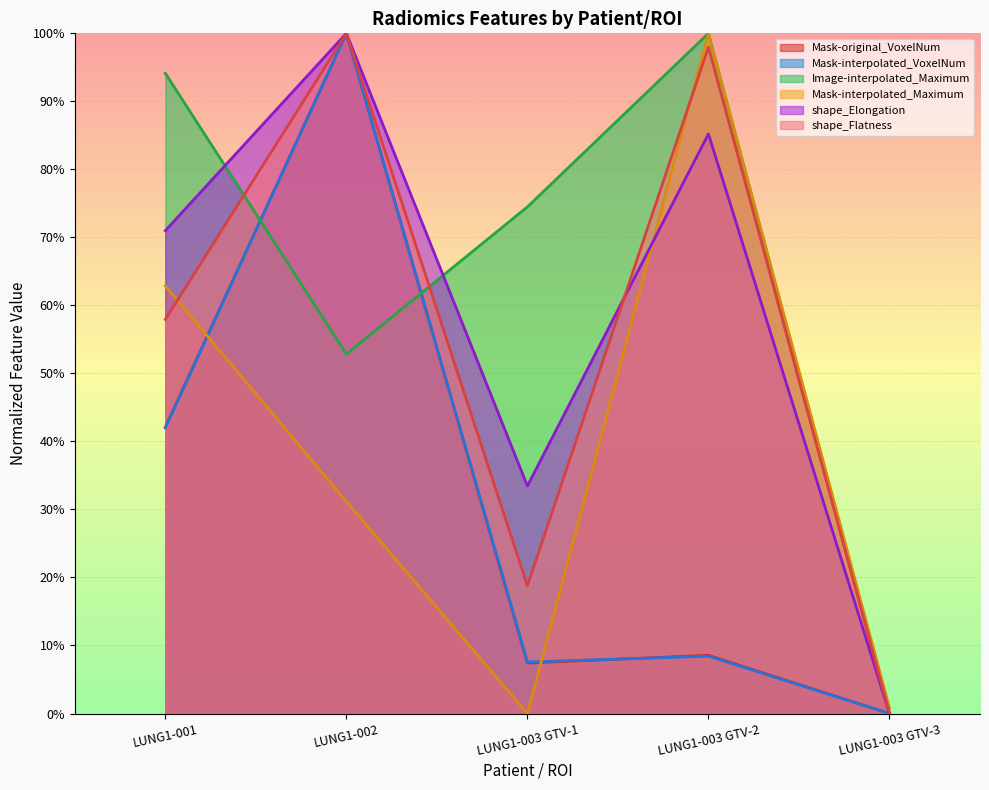

Reading left to right, transcribe all the data shown in this chart.

diagnostics_Mask-original_VoxelNum: LUNG1-001=0.4	LUNG1-002=1.0	LUNG1-003 GTV-1=0.1	LUNG1-003 GTV-2=0.1	LUNG1-003 GTV-3=0.0
diagnostics_Mask-interpolated_VoxelNum: LUNG1-001=0.4	LUNG1-002=1.0	LUNG1-003 GTV-1=0.1	LUNG1-003 GTV-2=0.1	LUNG1-003 GTV-3=0.0
diagnostics_Image-interpolated_Maximum: LUNG1-001=0.9	LUNG1-002=0.5	LUNG1-003 GTV-1=0.7	LUNG1-003 GTV-2=1.0	LUNG1-003 GTV-3=0.0
diagnostics_Mask-interpolated_Maximum: LUNG1-001=0.6	LUNG1-002=0.3	LUNG1-003 GTV-1=0.0	LUNG1-003 GTV-2=1.0	LUNG1-003 GTV-3=0.0
original_shape_Elongation: LUNG1-001=0.7	LUNG1-002=1.0	LUNG1-003 GTV-1=0.3	LUNG1-003 GTV-2=0.9	LUNG1-003 GTV-3=0.0
original_shape_Flatness: LUNG1-001=0.6	LUNG1-002=1.0	LUNG1-003 GTV-1=0.2	LUNG1-003 GTV-2=1.0	LUNG1-003 GTV-3=0.0